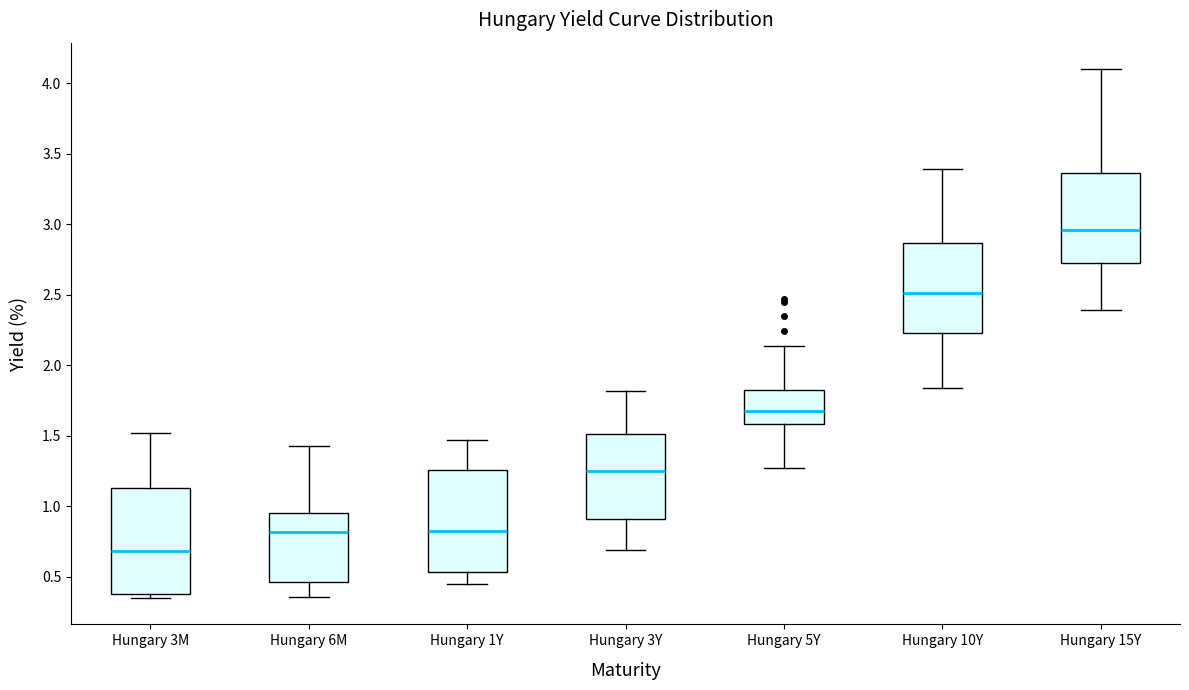

Which box has the highest median line?

Hungary 15Y